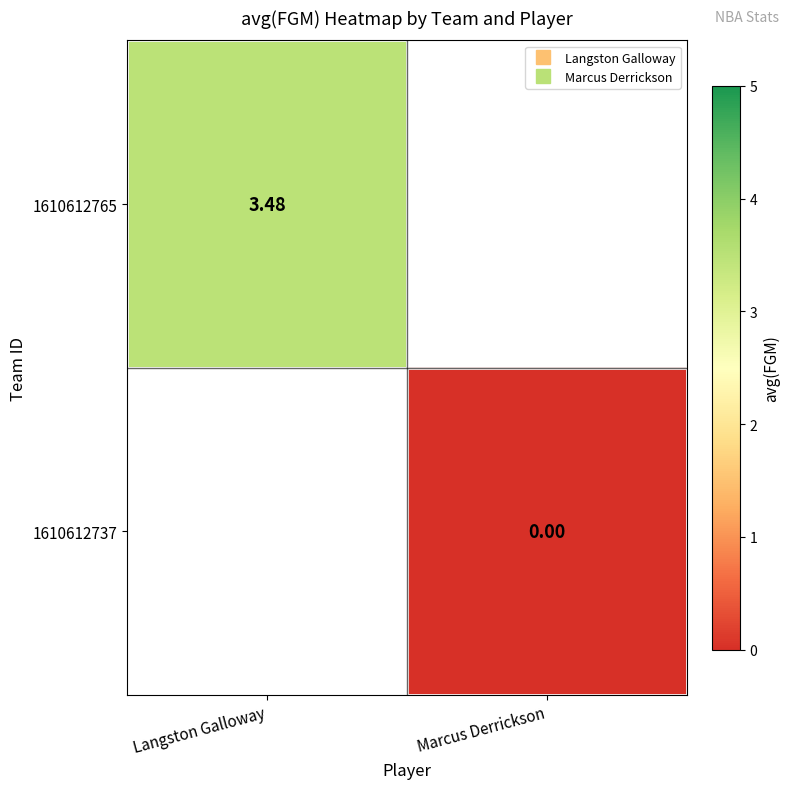

How many series are shown in this chart?

2